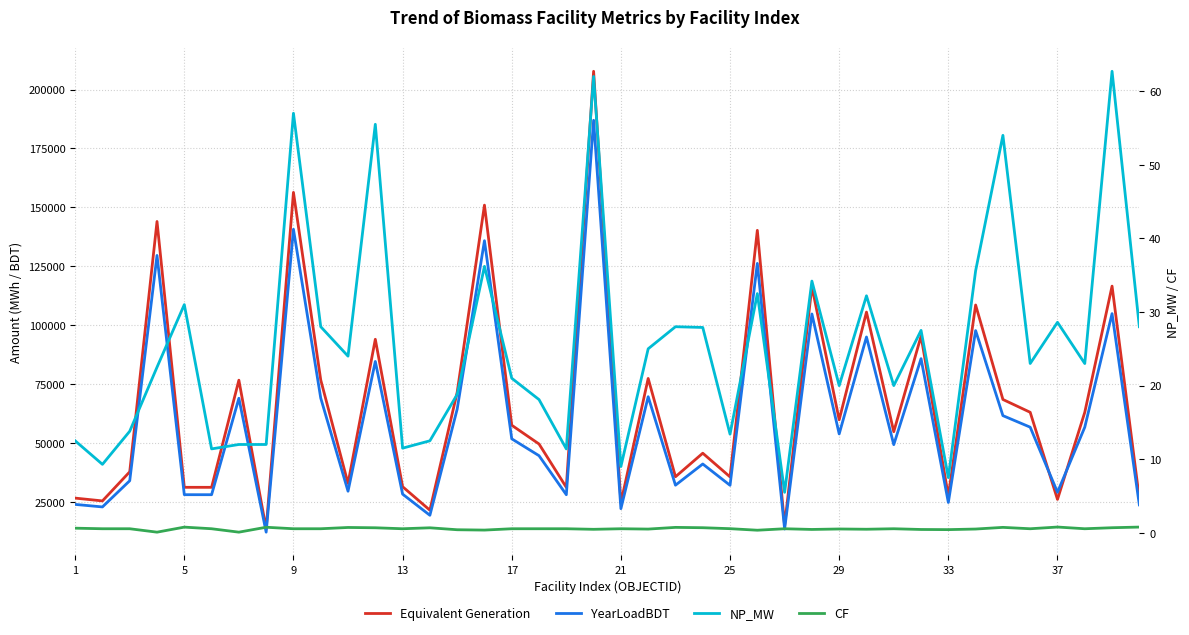

At how many categories does at least one series exceed 180709?

1